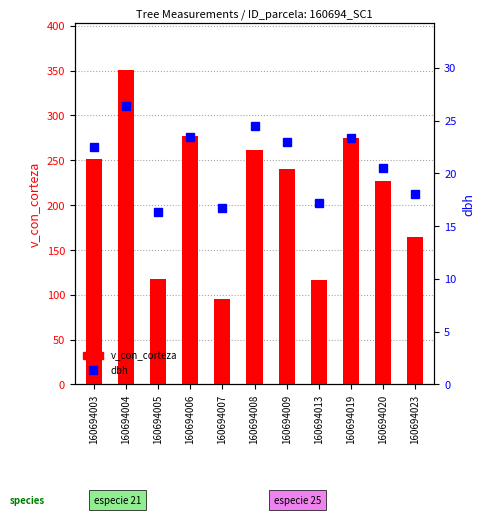

List the labels in order of dbh value, smallest first.

160694005, 160694007, 160694013, 160694023, 160694020, 160694003, 160694009, 160694019, 160694006, 160694008, 160694004